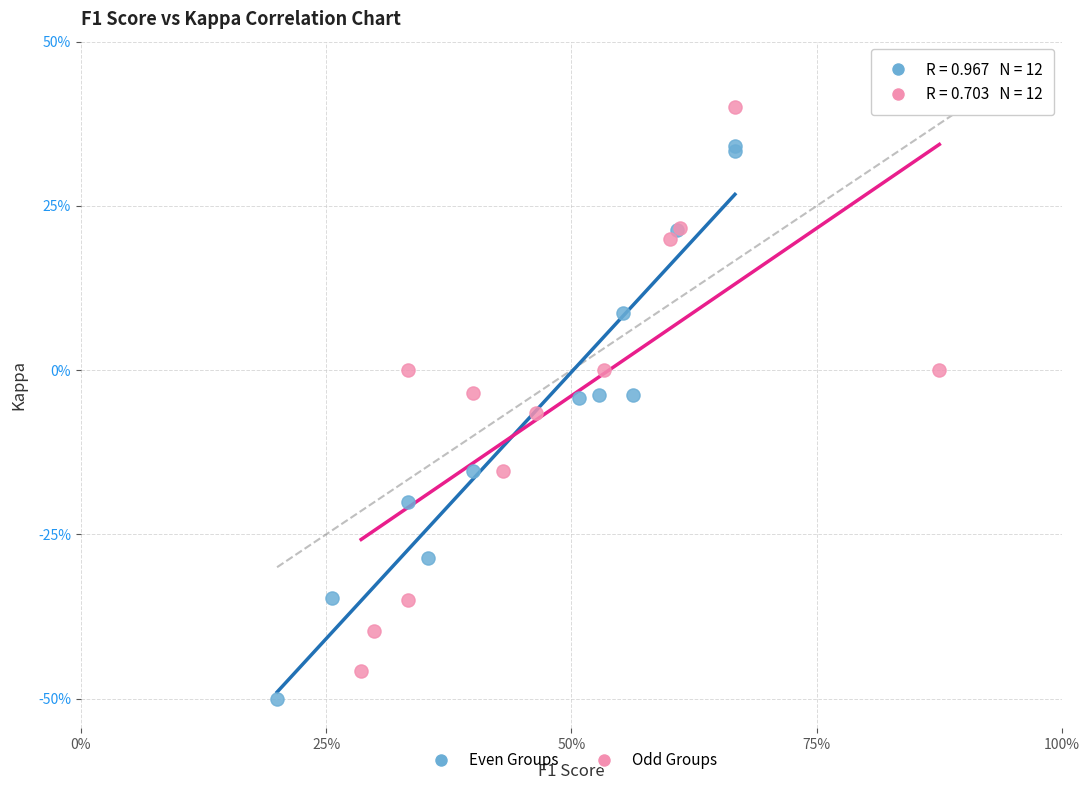

Which series reaches the minimum Y coordinate?

Even Groups